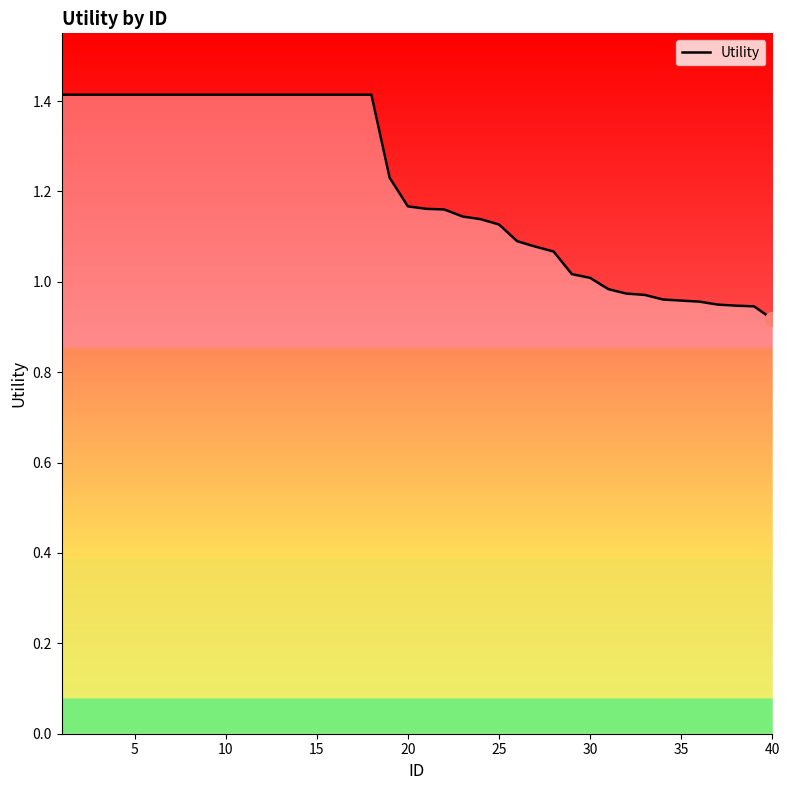

What is the maximum value shown in the chart?

1.4